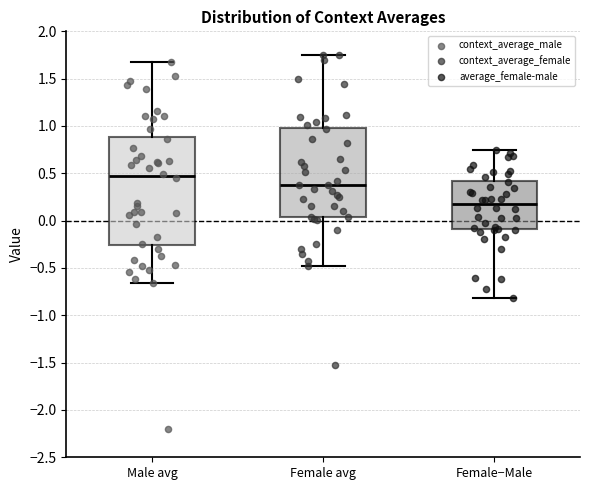

Which box has the highest median line?

Male avg